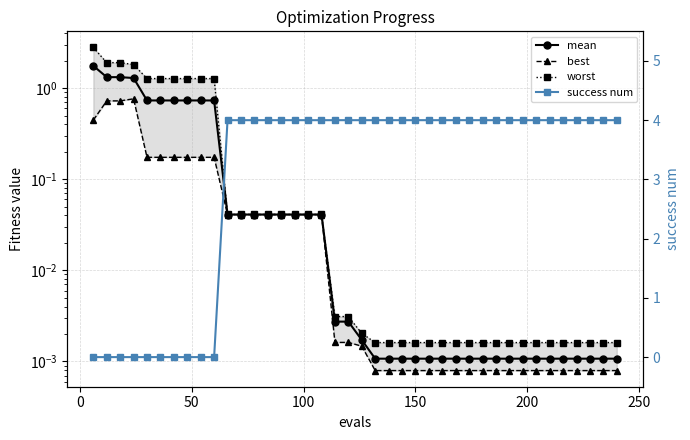

How many lines are shown in the chart?

4